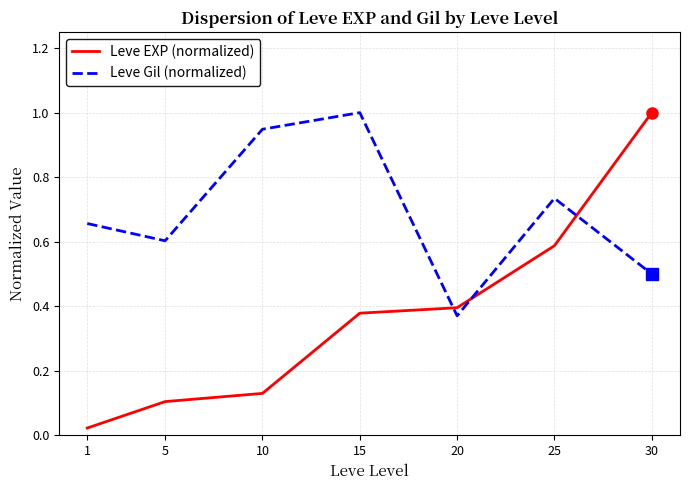

At which category does Leve Gil (normalized) reach its first local peak?

15